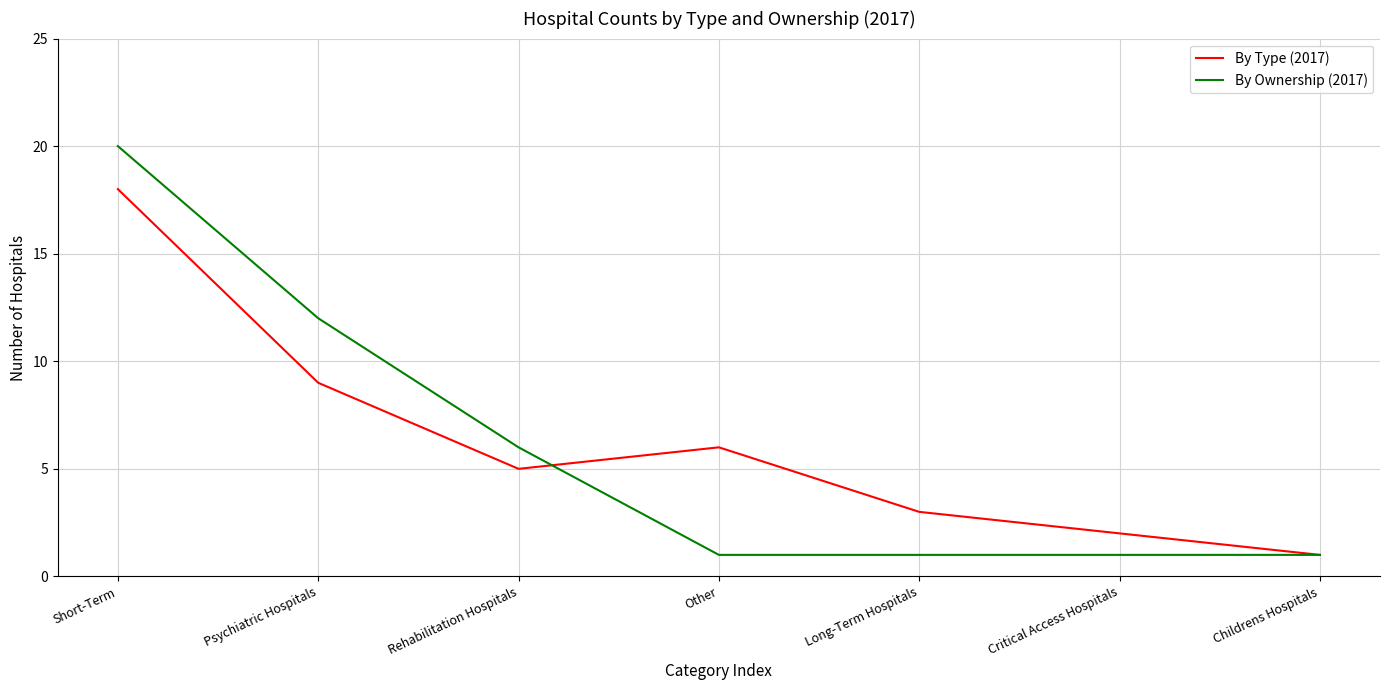

Reading right to left, what are all the values shown in this chart?

By Type (2017): Childrens Hospitals=1	Critical Access Hospitals=2	Long-Term Hospitals=3	Other=6	Rehabilitation Hospitals=5	Psychiatric Hospitals=9	Short-Term=18
By Ownership (2017): Childrens Hospitals=1	Critical Access Hospitals=1	Long-Term Hospitals=1	Other=1	Rehabilitation Hospitals=6	Psychiatric Hospitals=12	Short-Term=20